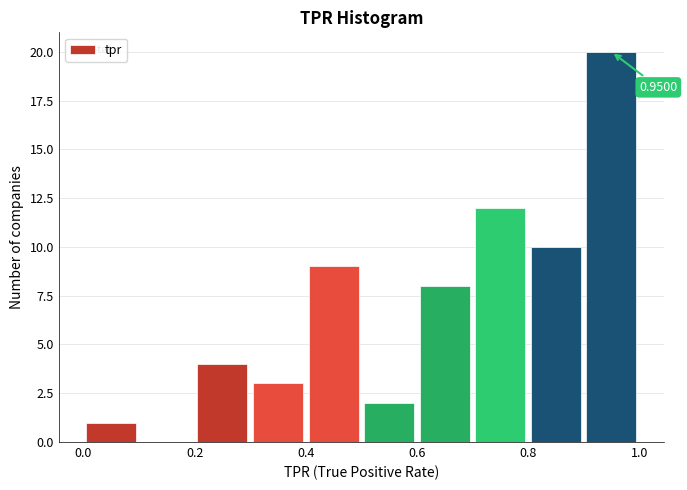

Over which range of the x-axis is the bar tallest?

0.9 to 1.0